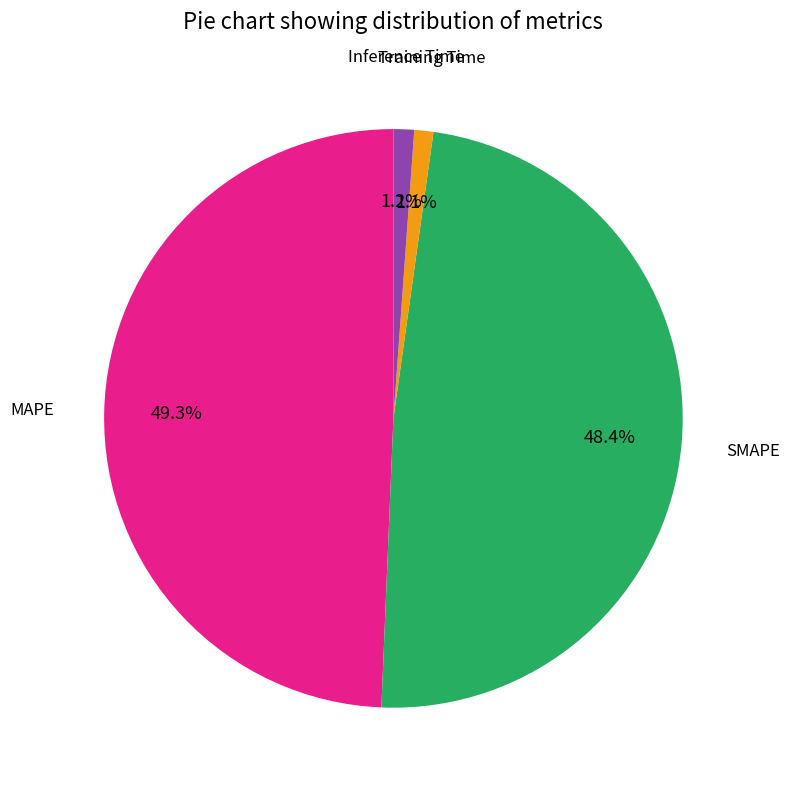

Count the number of slices in the pie.

4